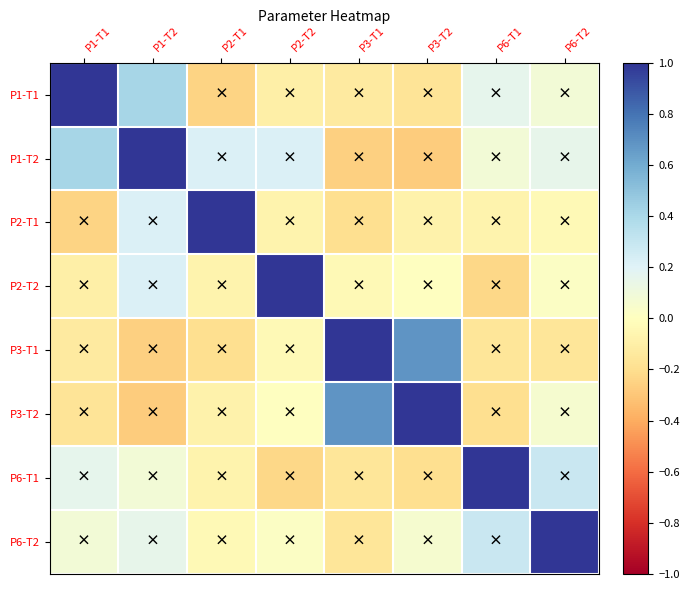

At how many categories does at least one series exceed 0?

8